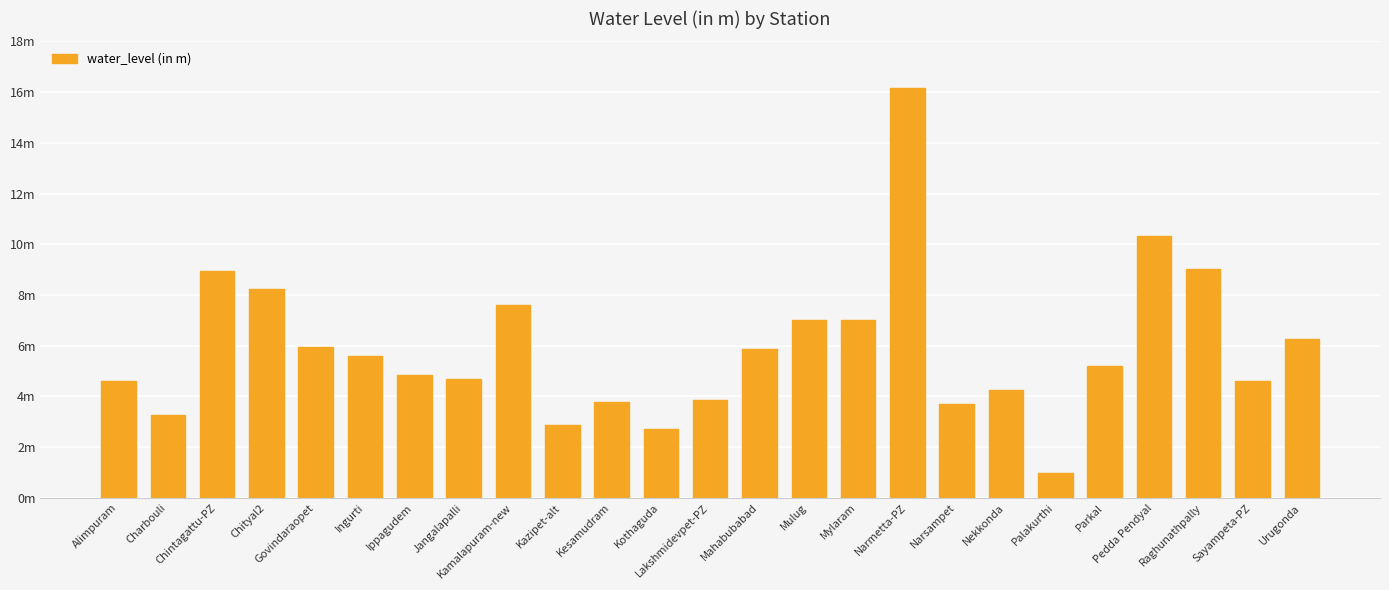

Are the bars horizontal?

No